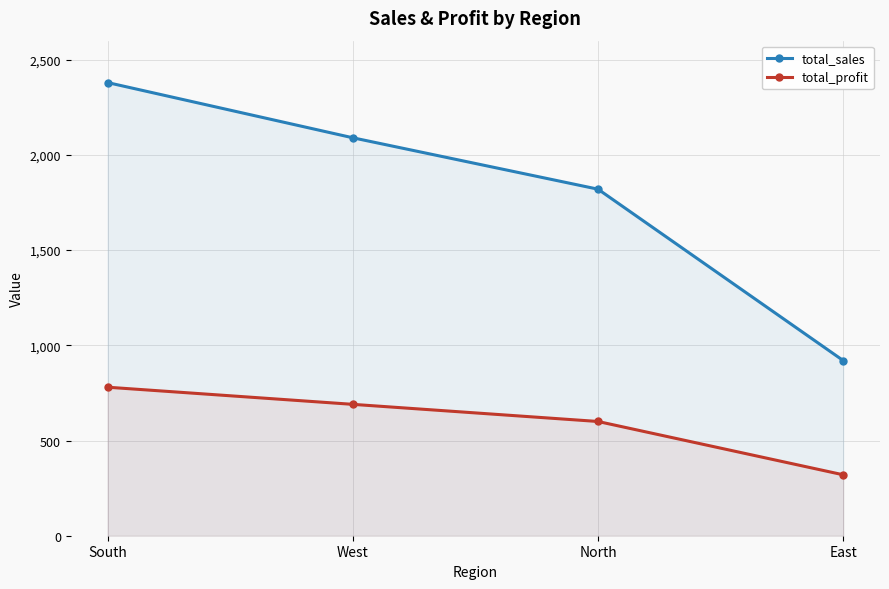

At which label does total_sales first exceed 2090?

South